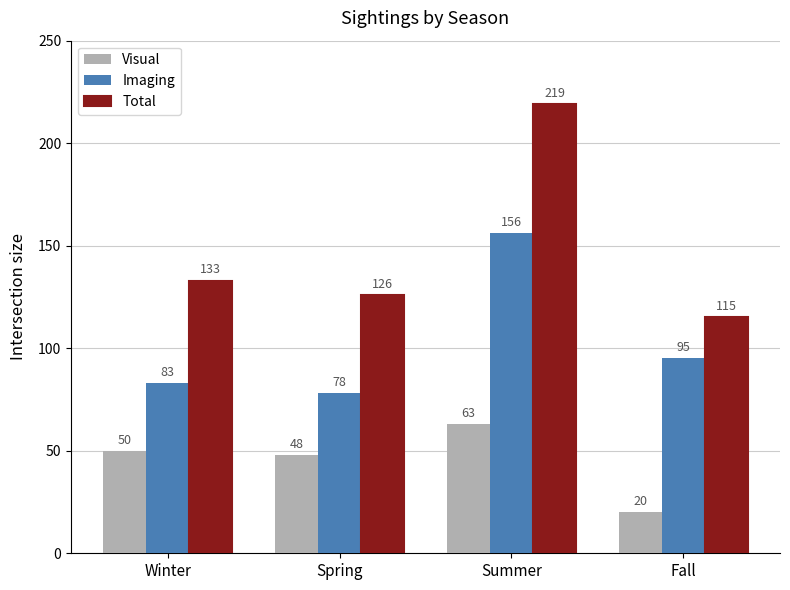

What is the difference between the maximum and second lowest values in the Visual series?

15